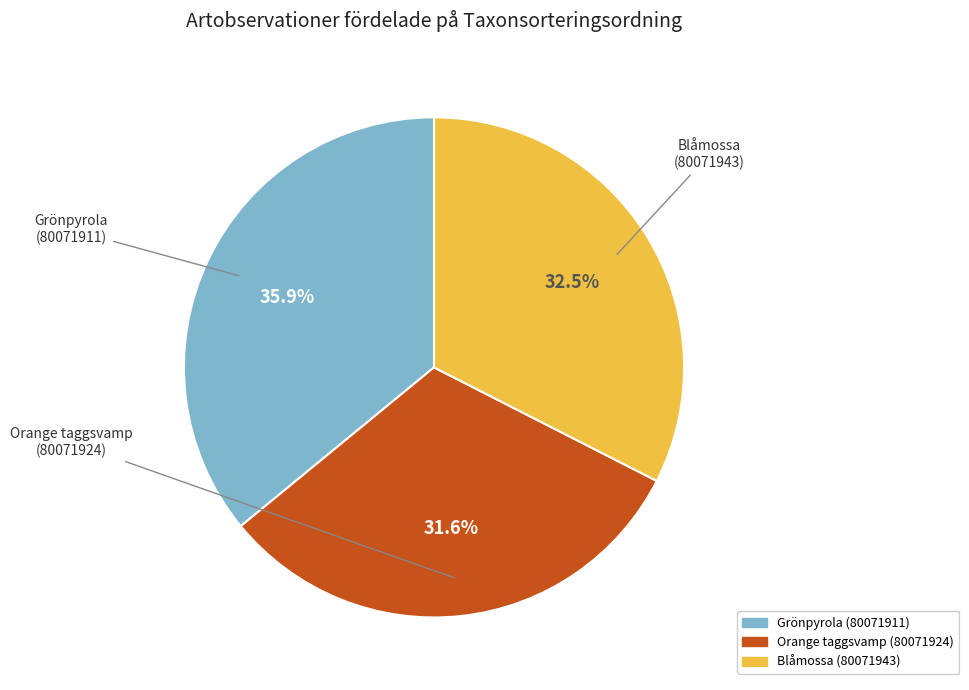

How many slices are in this pie chart?

3